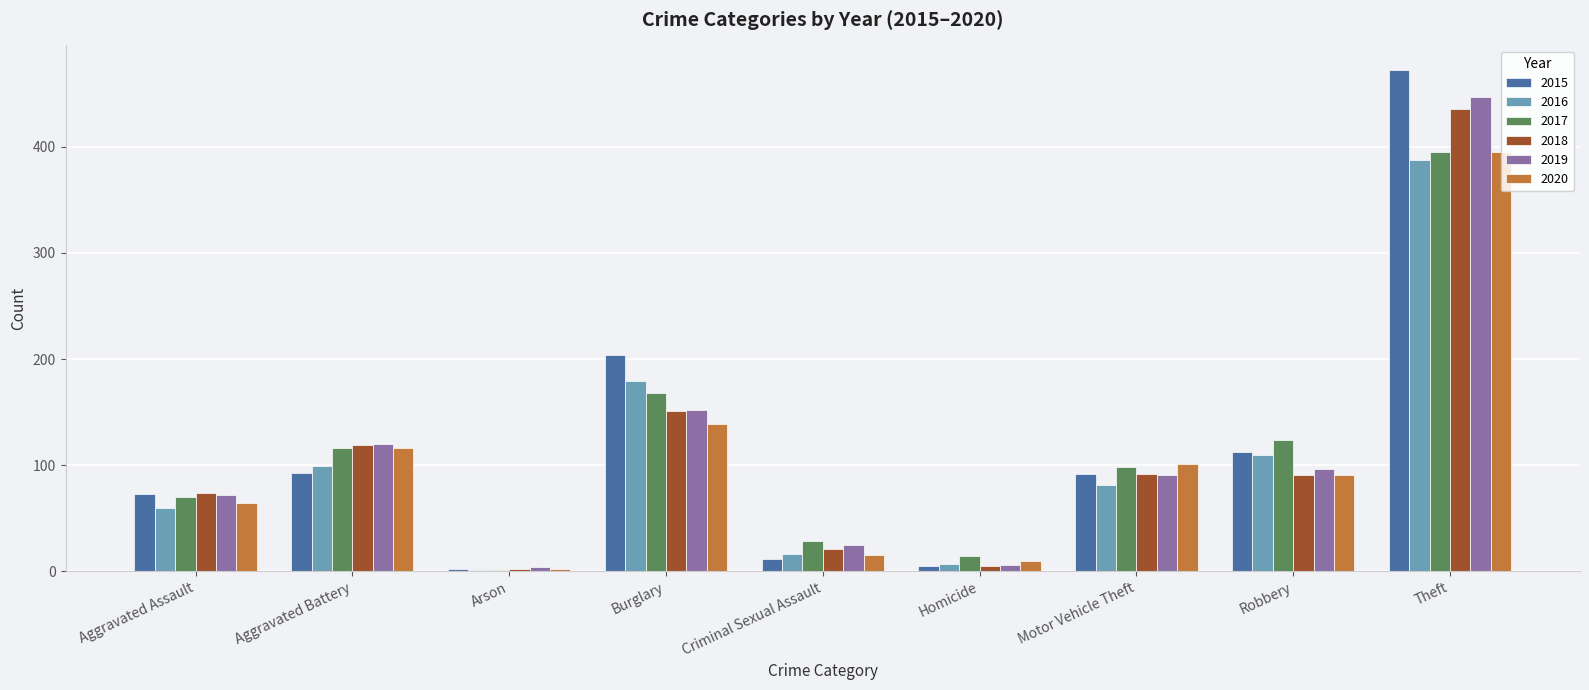

The value of 2020 at Motor Vehicle Theft is 32. True or false?

False